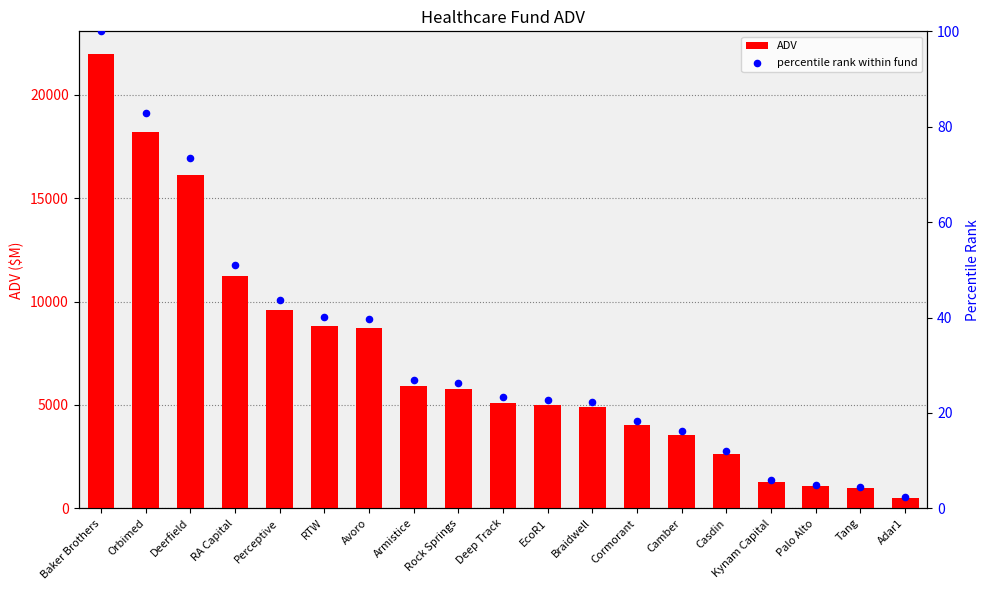

What is the total value across all series at RTW?

8860.6